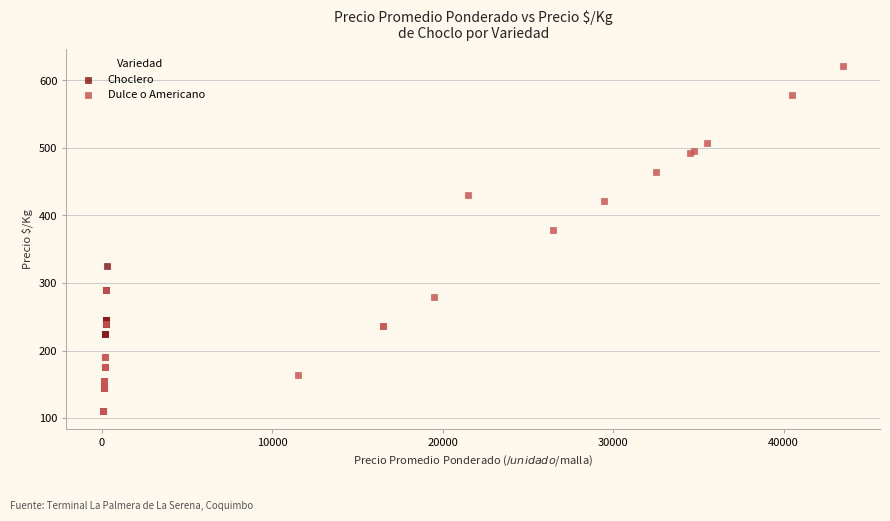

Which series reaches the maximum Y coordinate?

Dulce o Americano